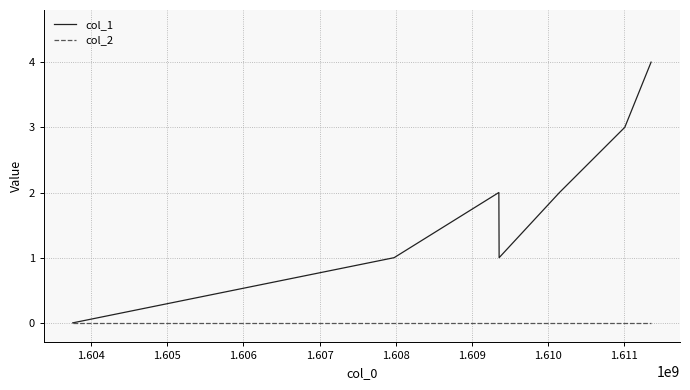

Count the number of data series in this chart.

2